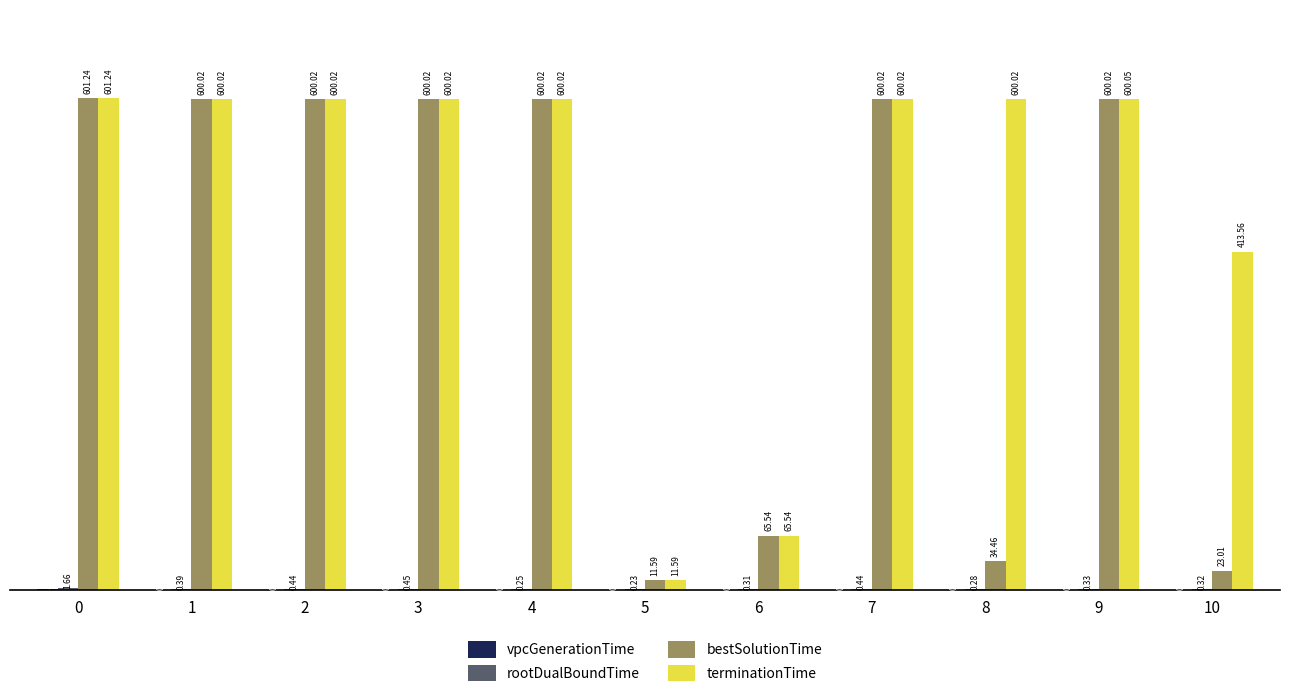

Is the value of bestSolutionTime at 10 greater than the value of terminationTime at 8?

No